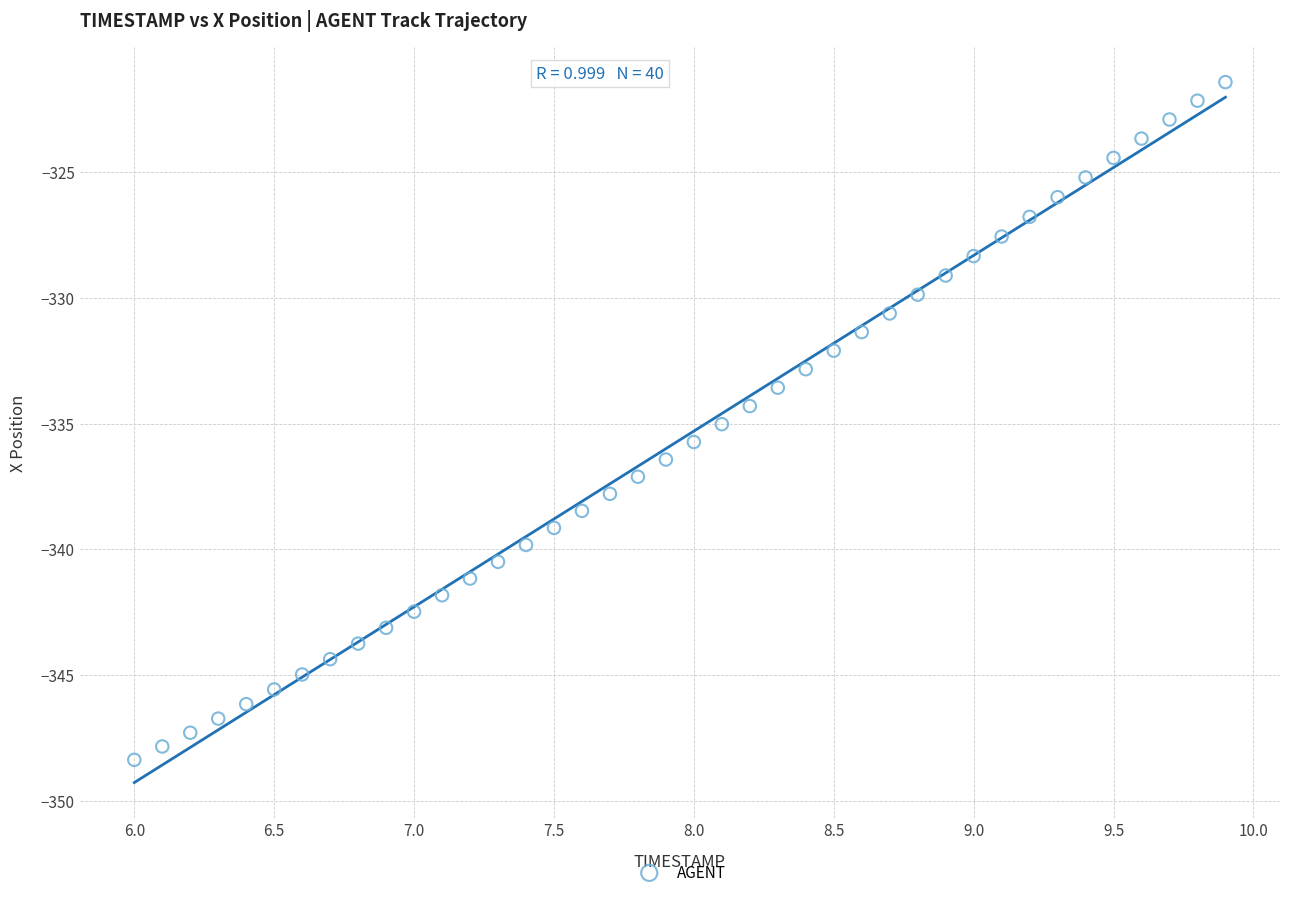

What is the range of X values (max minus min)?

3.9